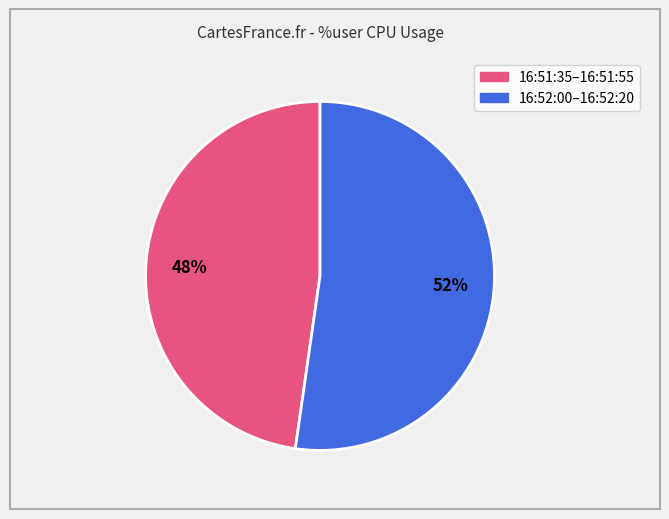

Does any single category account for the majority?

Yes